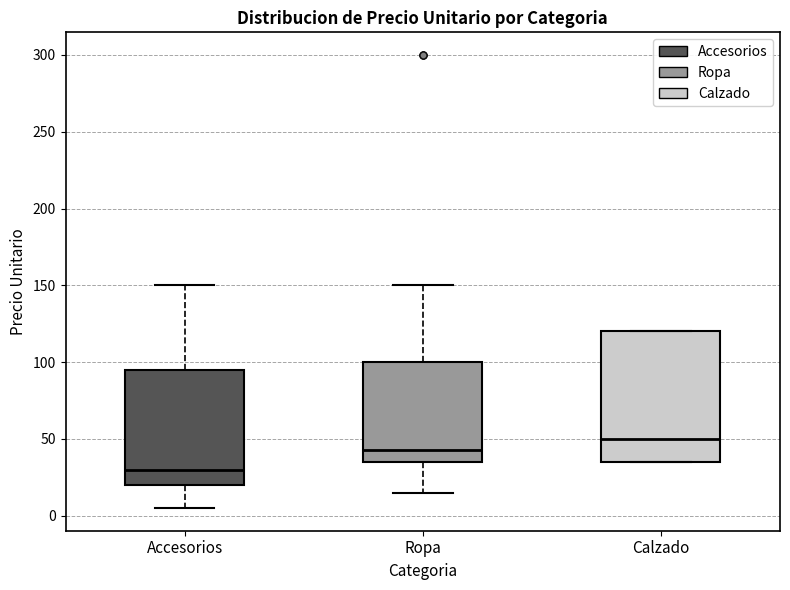

Reading left to right, transcribe this box plot: for each box, give where its median line is, the range the box spans, and where its two whiskers end, as read against the y-axis. The values are not printed on the chart, so give them approximately, as read against the axis.

Accesorios: median 30, box 20 to 95, whiskers 5 to 150
Ropa: median 45, box 35 to 100, whiskers 15 to 150
Calzado: median 50, box 35 to 120, whiskers 35 to 120